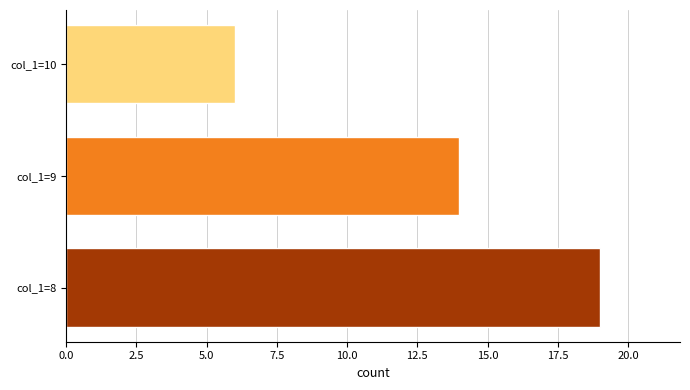

Are the bars horizontal?

Yes